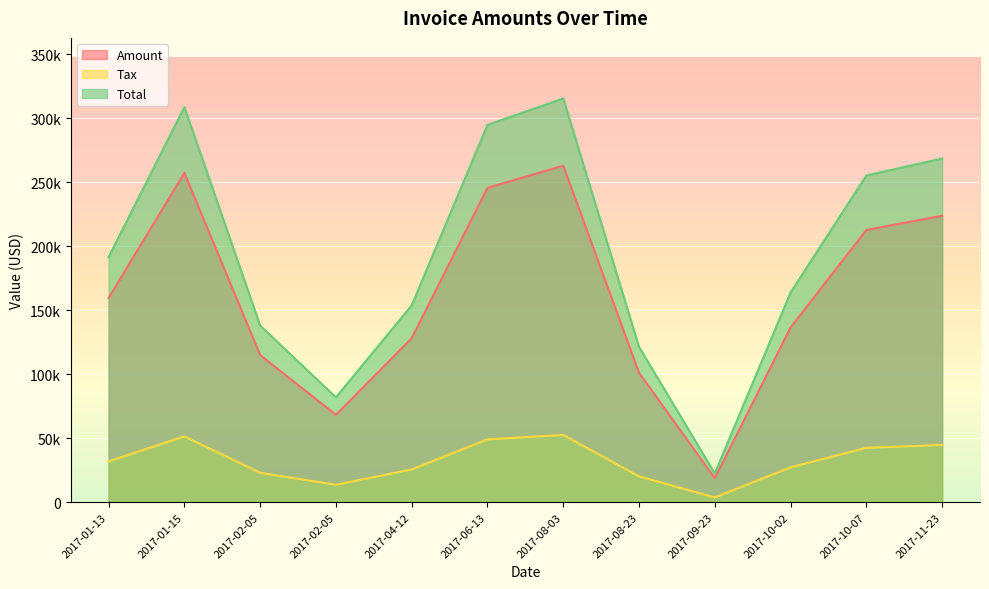

The Total series shows 137936.0 at 2017-02-05. True or false?

True